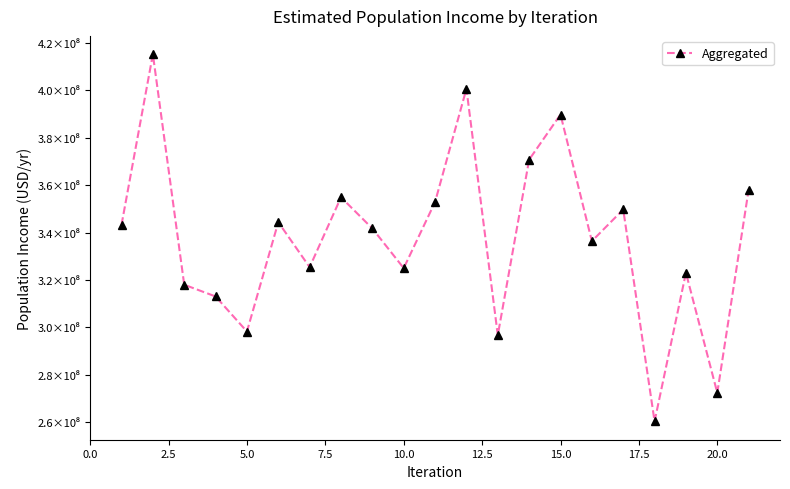

Reading left to right, extract all data points from this chart.

343265690.2	415305487.2	317974034.3	313026297.1	298213690.6	344393900.1	325381313.4	354913252.2	341723623.9	324969650.6	352920525.5	400728820.8	296673845.6	370808965.7	389845104.9	336378643.1	349750855.2	260281427.8	323015778.2	272324542.0	358125760.2